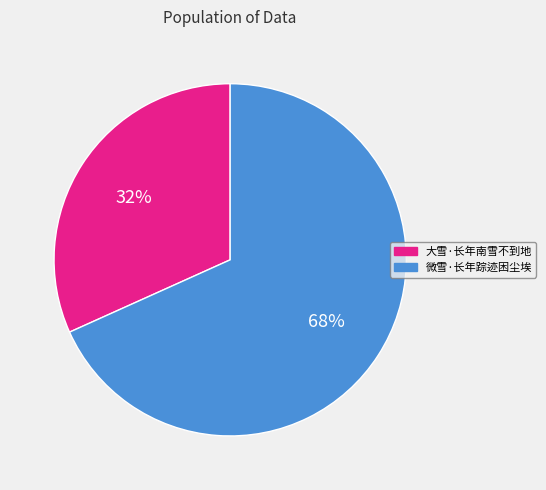

Count the number of slices in the pie.

2